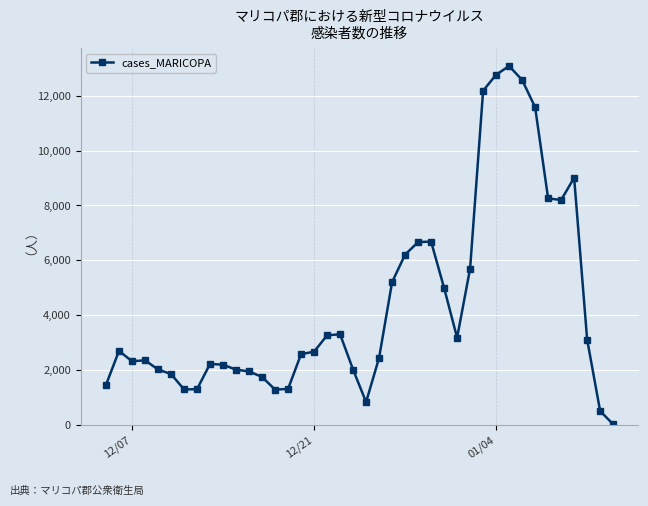

What is the difference between the maximum and minimum values?

13062